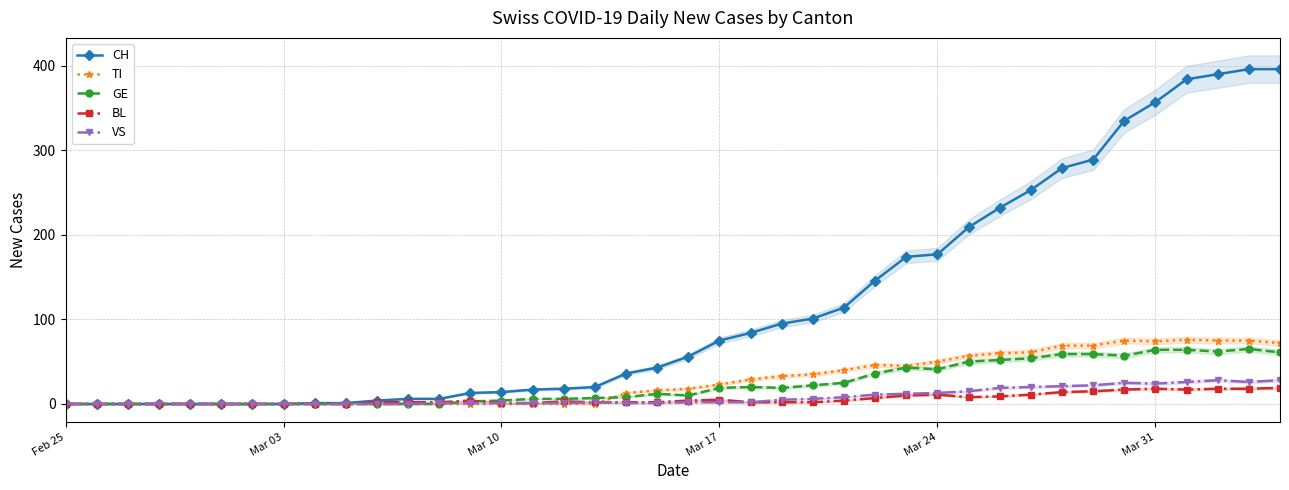

What is the greatest value displayed?

396